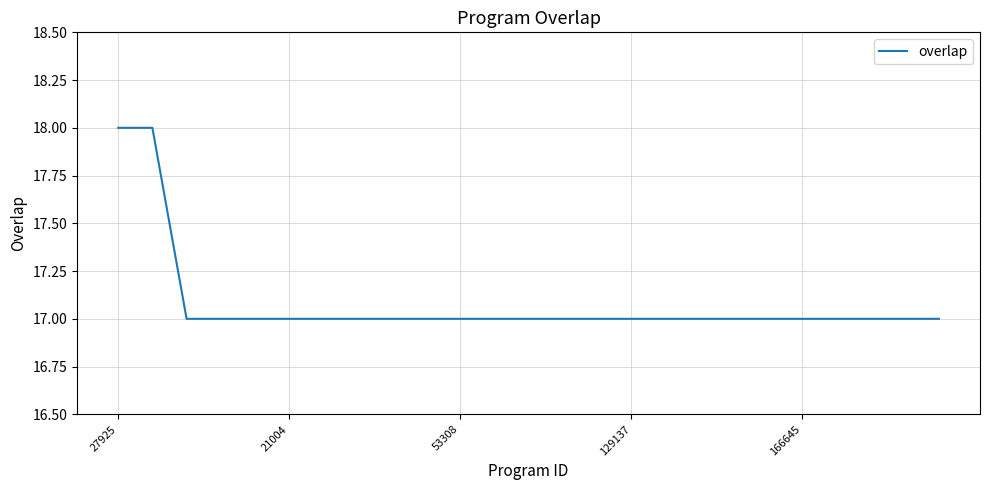

What is the greatest value displayed?

18